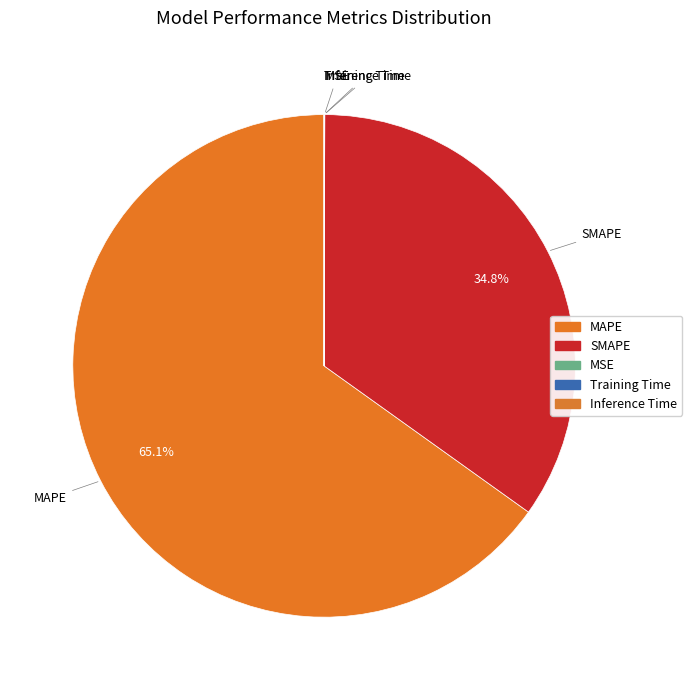

Which has a higher value, SMAPE or MAPE?

MAPE